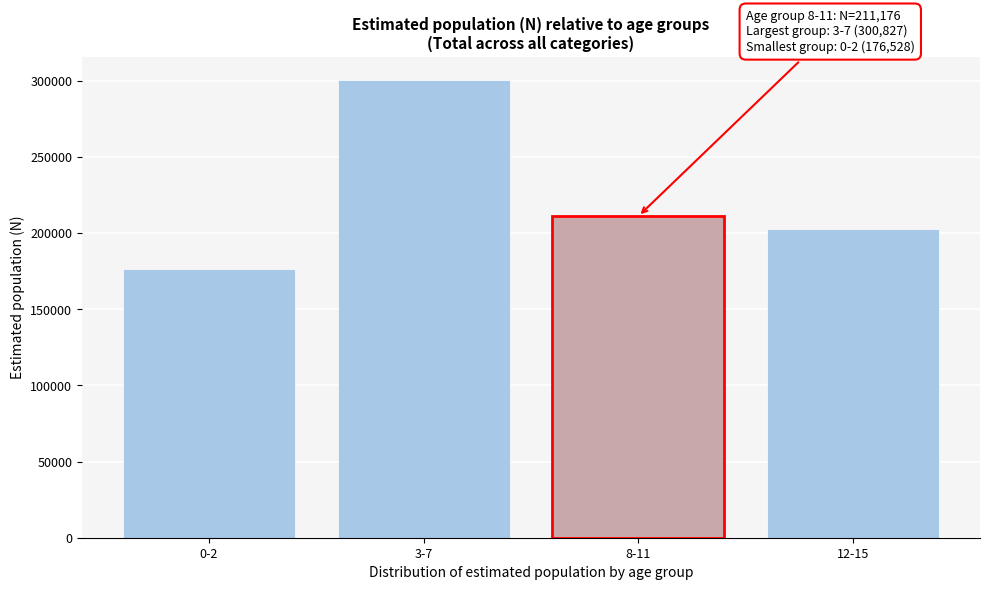

Reading left to right, extract all data points from this chart.

0-2=176528	3-7=300827	8-11=211176	12-15=202670